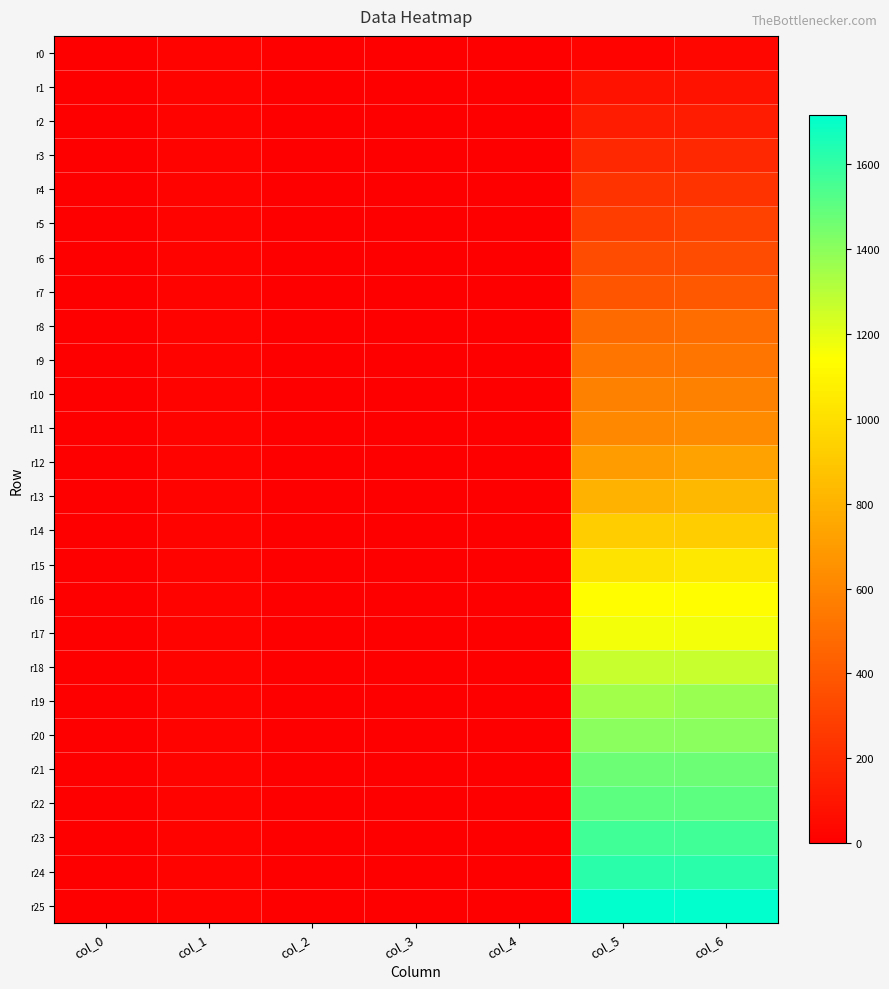

Between col_0 and col_5, which series saw the biggest shift?

r25